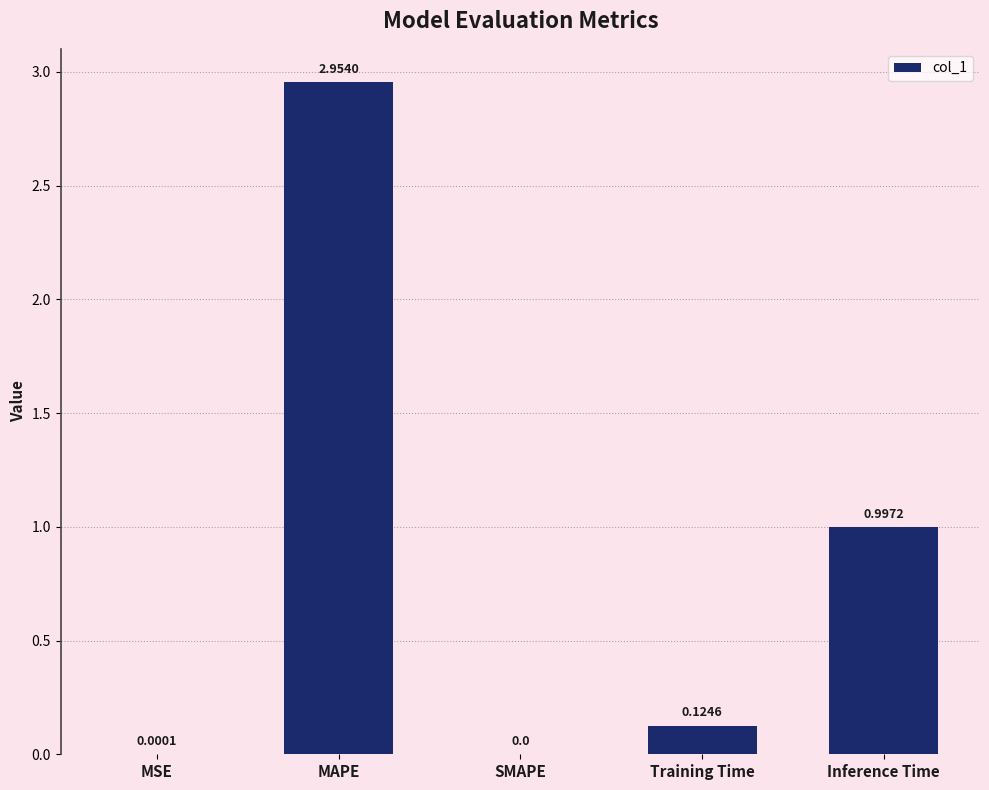

What is the sum of all values?

4.1